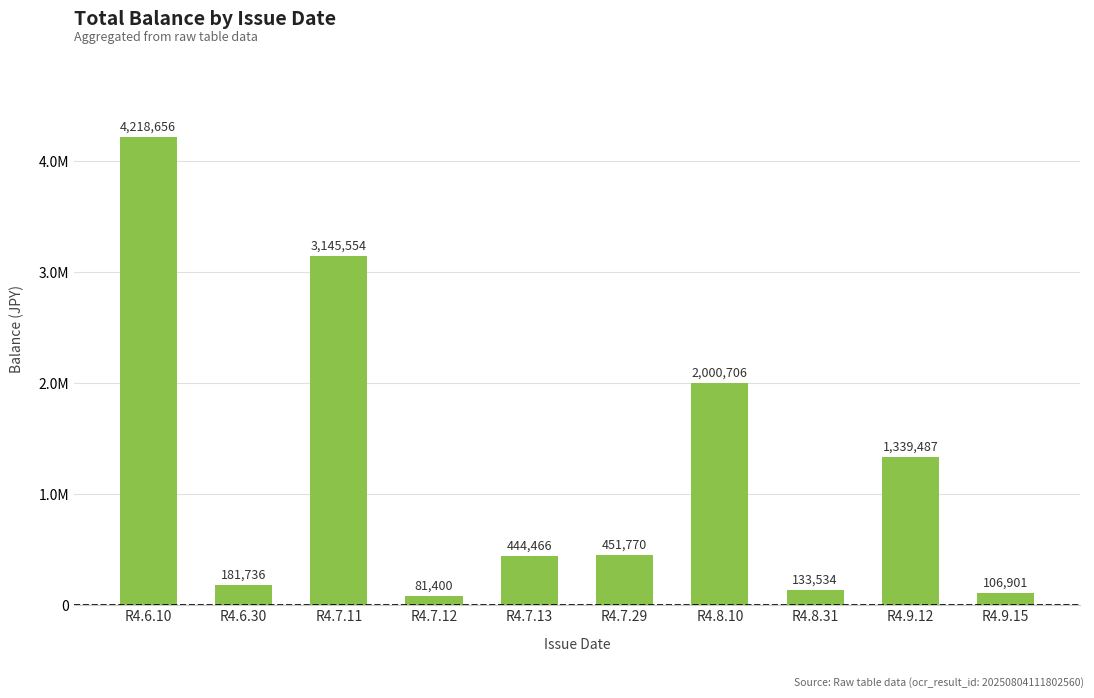

Does the chart contain any negative values?

No